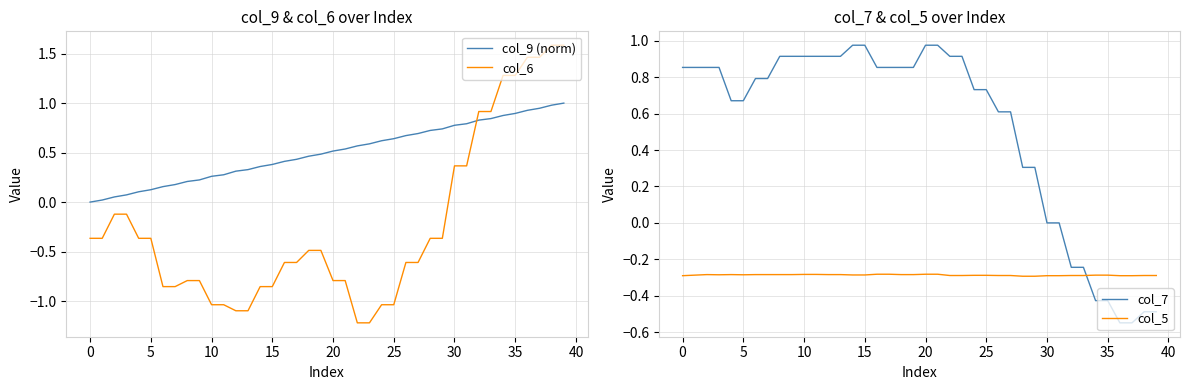

At 14, list the series in order from largest to smallest.

col_7, col_9 (norm), col_5, col_6